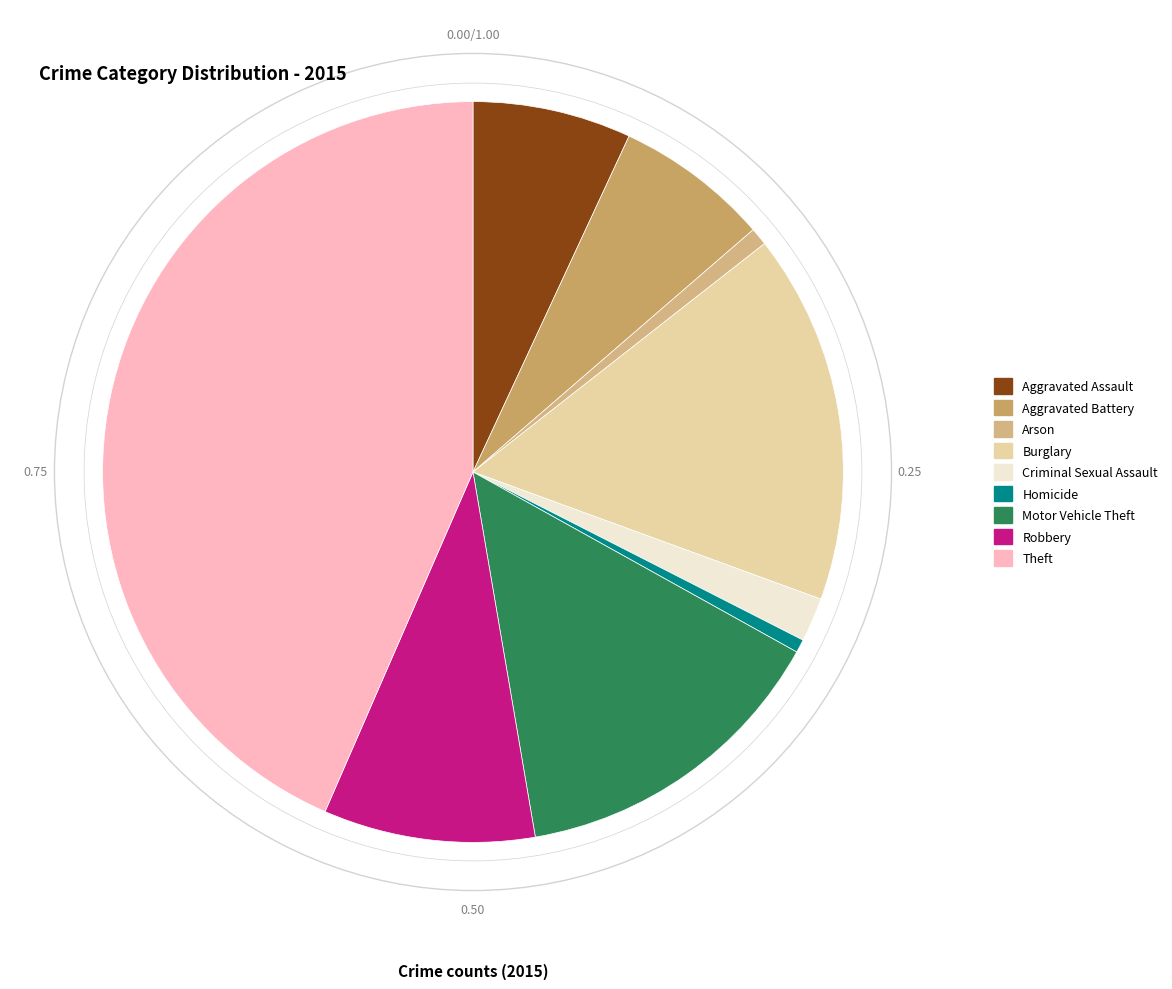

Is there any slice that represents more than half of the pie?

No